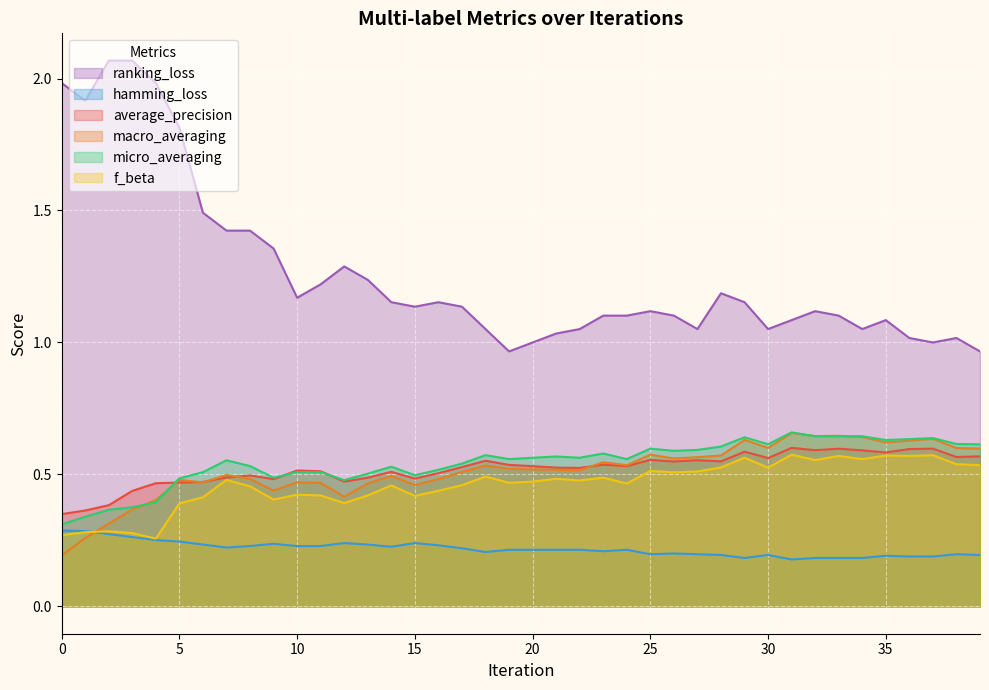

True or false: micro_averaging has a value of 0.6 at 20.

True